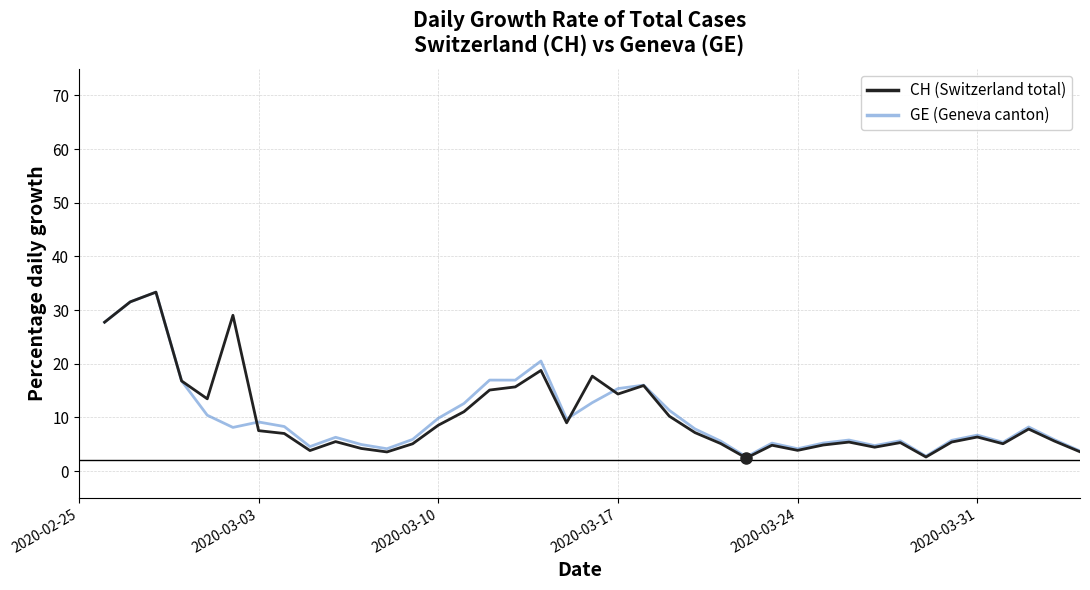

True or false: GE (Geneva canton) has more than 2 points higher than both neighbors.

True